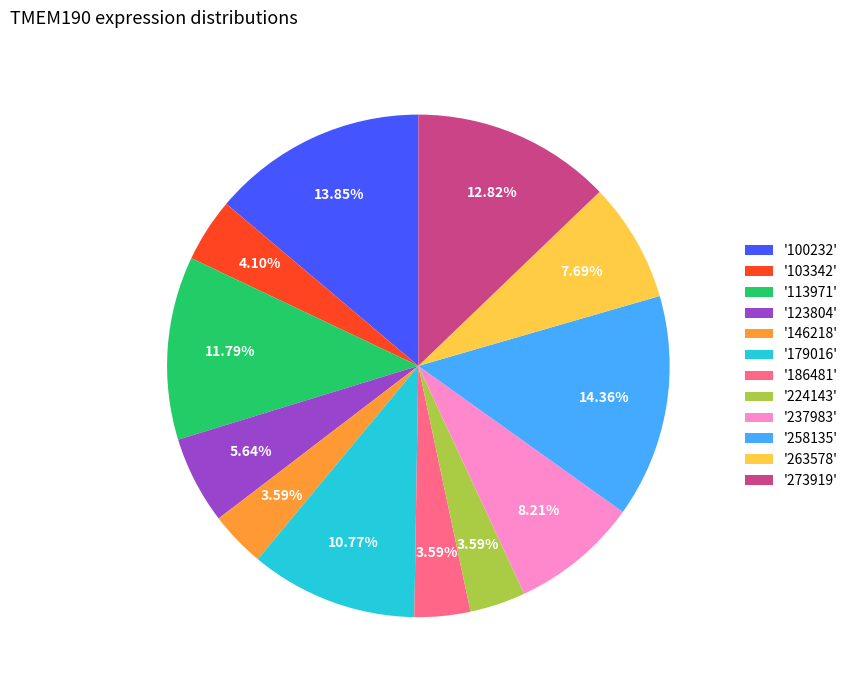

To the nearest percent, what is the average slice percentage?

8%